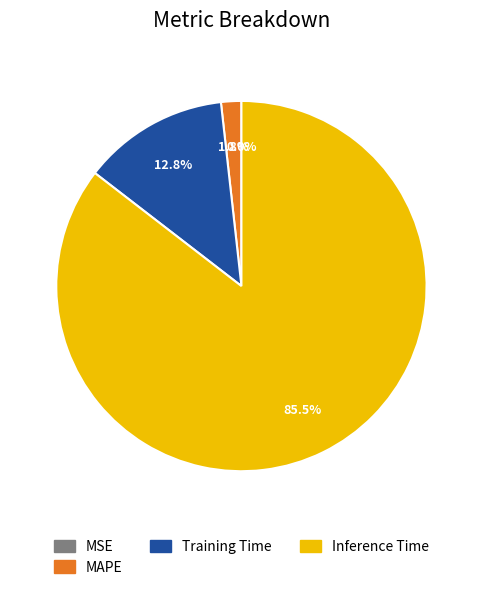

What percentage do MAPE and Inference Time together represent?

87.2%